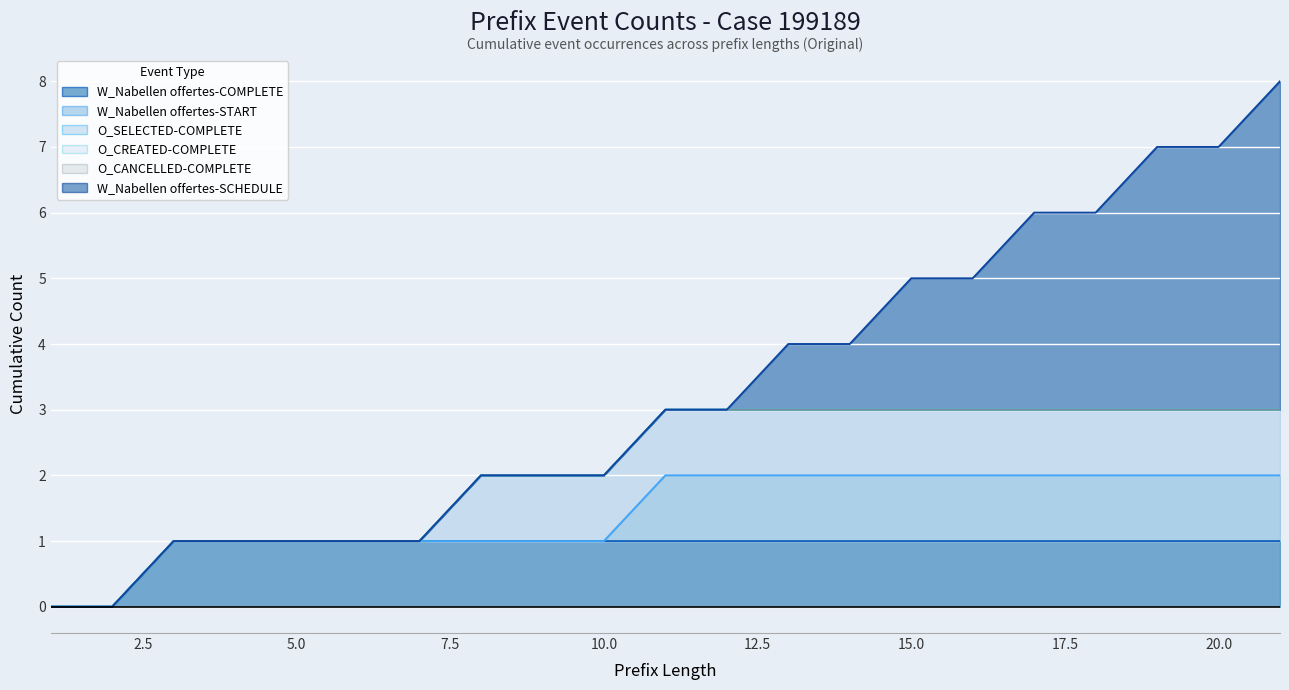

True or false: W_Nabellen offertes-START and O_CREATED-COMPLETE cross at least once.

False